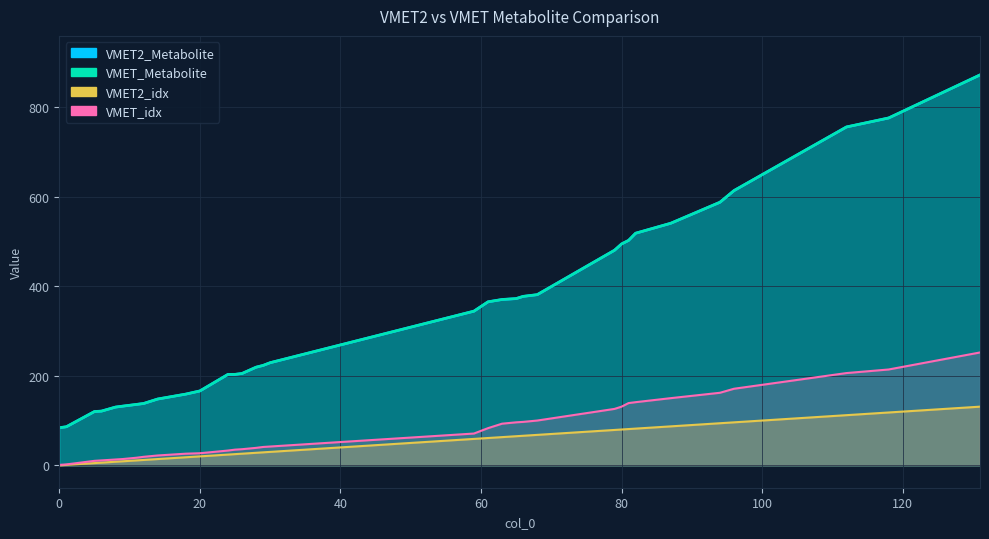

What is the difference between the second highest and minimum values in the VMET_Metabolite series?

691.6